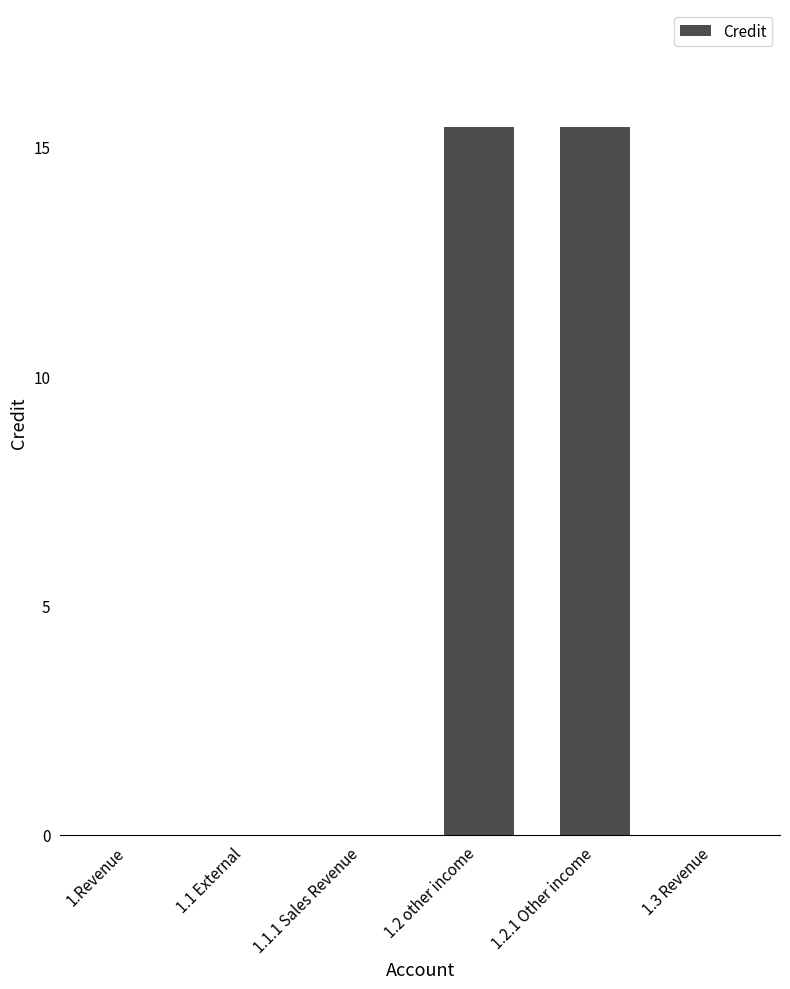

True or false: the data shows -5.2 at 1.Revenue.

False